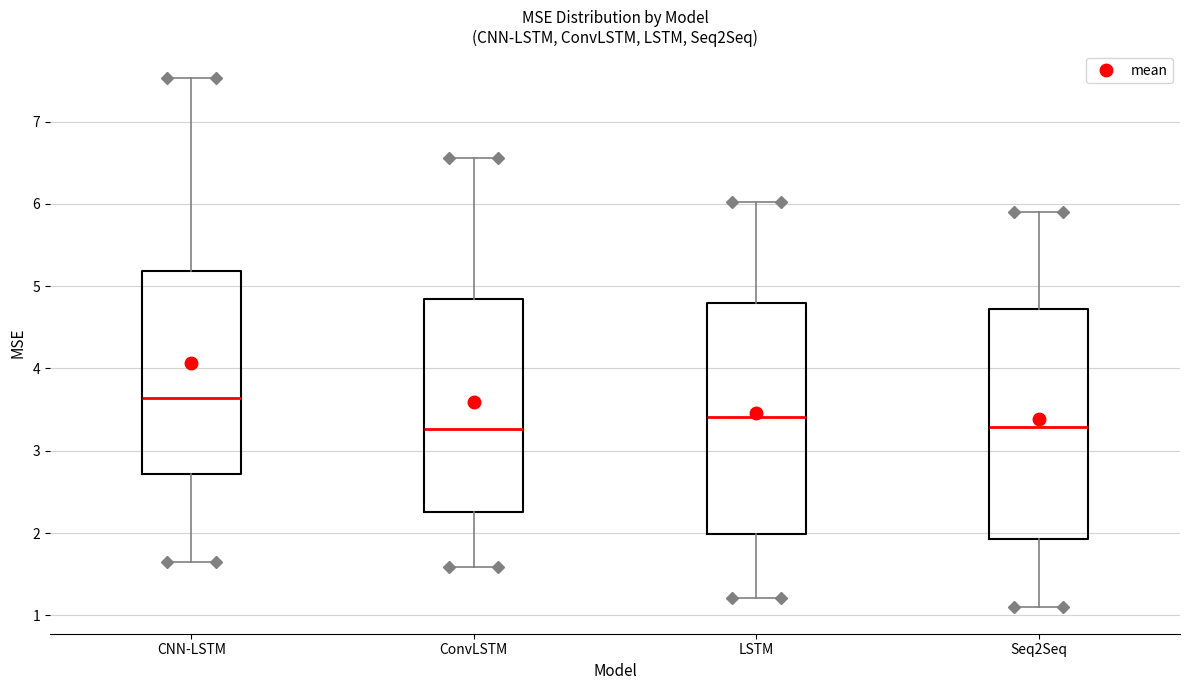

Where is the upper edge of the box for CNN-LSTM on the y-axis? The values are not printed on the chart, so give them approximately, as read against the axis.

5.2